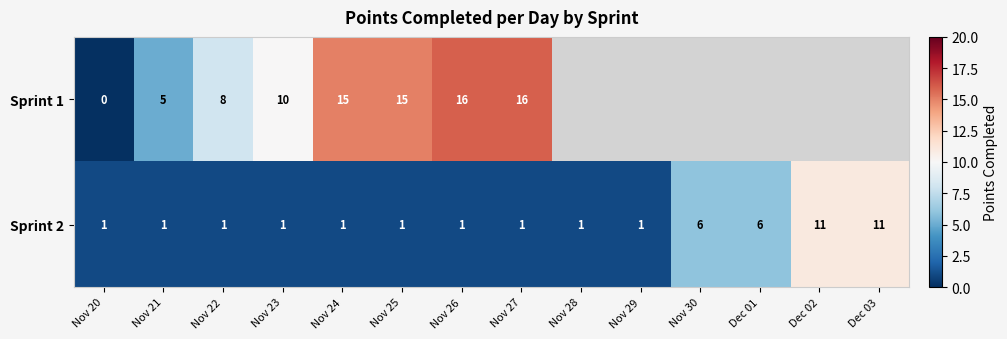

The value of Sprint 2 at Nov 21 is 1. True or false?

True